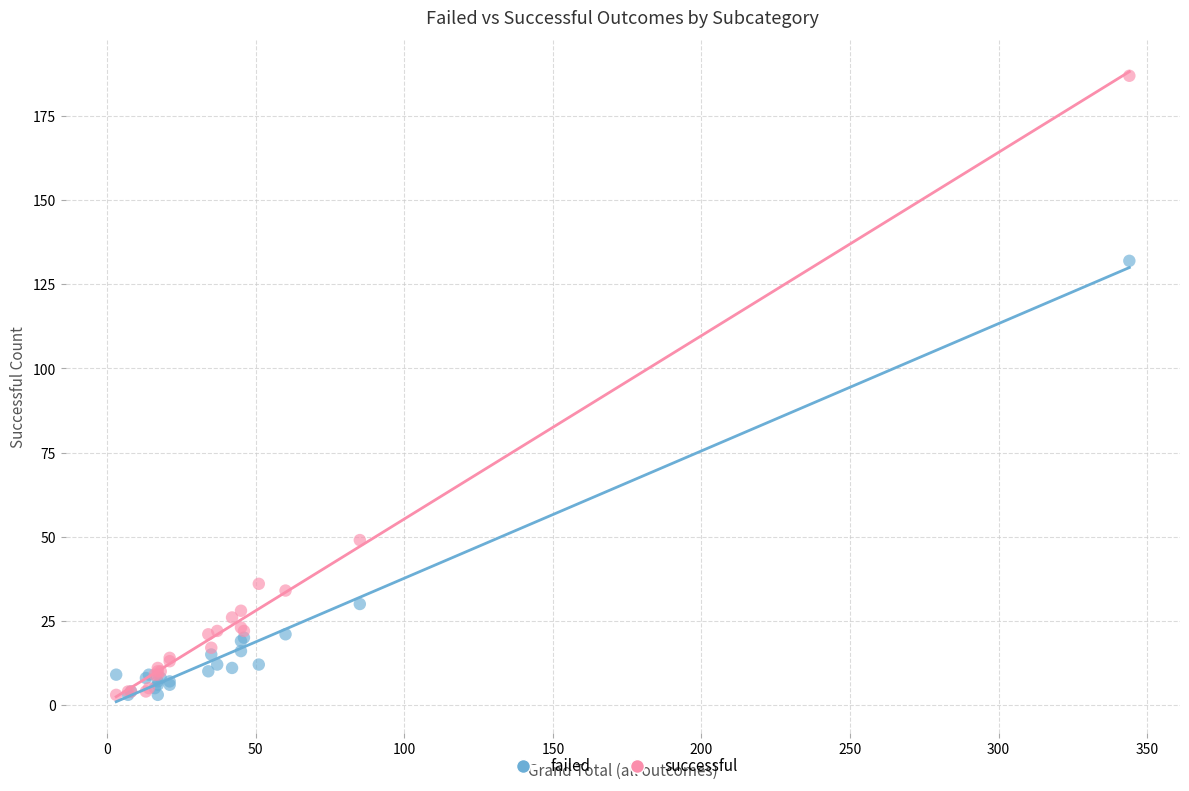

In the failed series, what Y value is closest to 67?

30